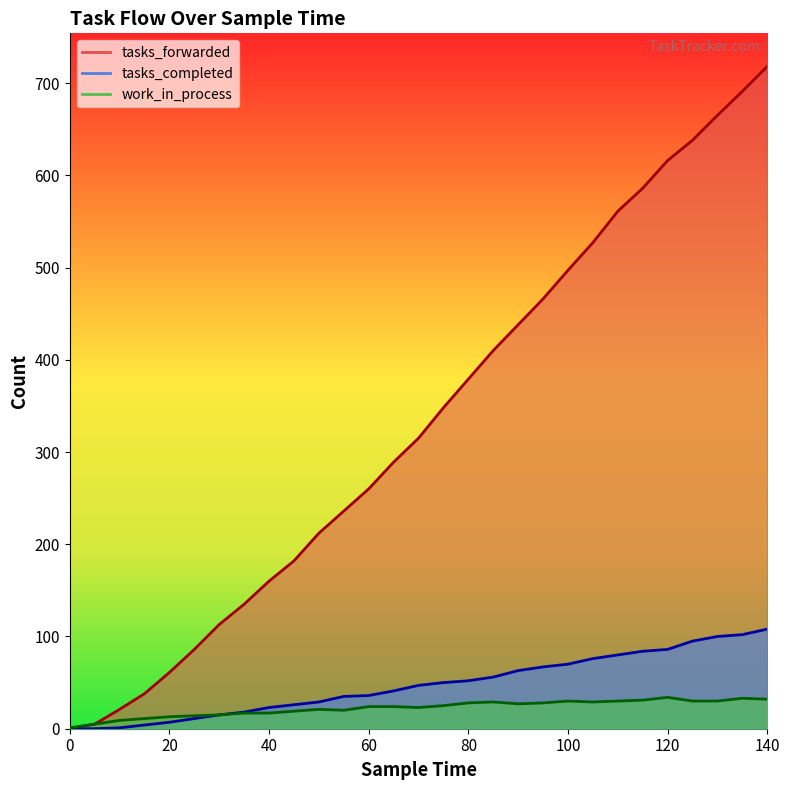

What is the value of the tasks_forwarded point at the 20th from the left?

466